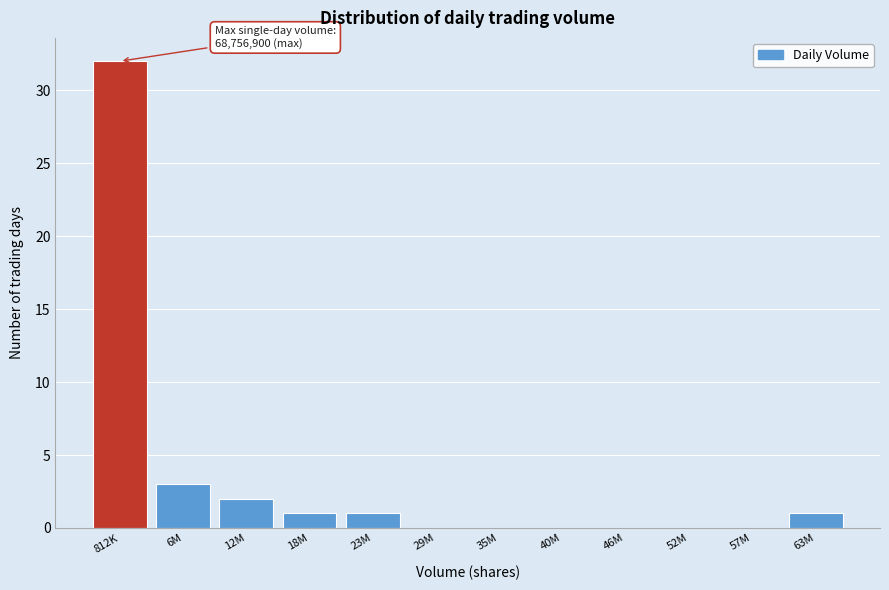

Reading right to left, transcribe all the data shown in this chart.

63M=1	57M=0	52M=0	46M=0	40M=0	35M=0	29M=0	23M=1	18M=1	12M=2	6M=3	812K=32